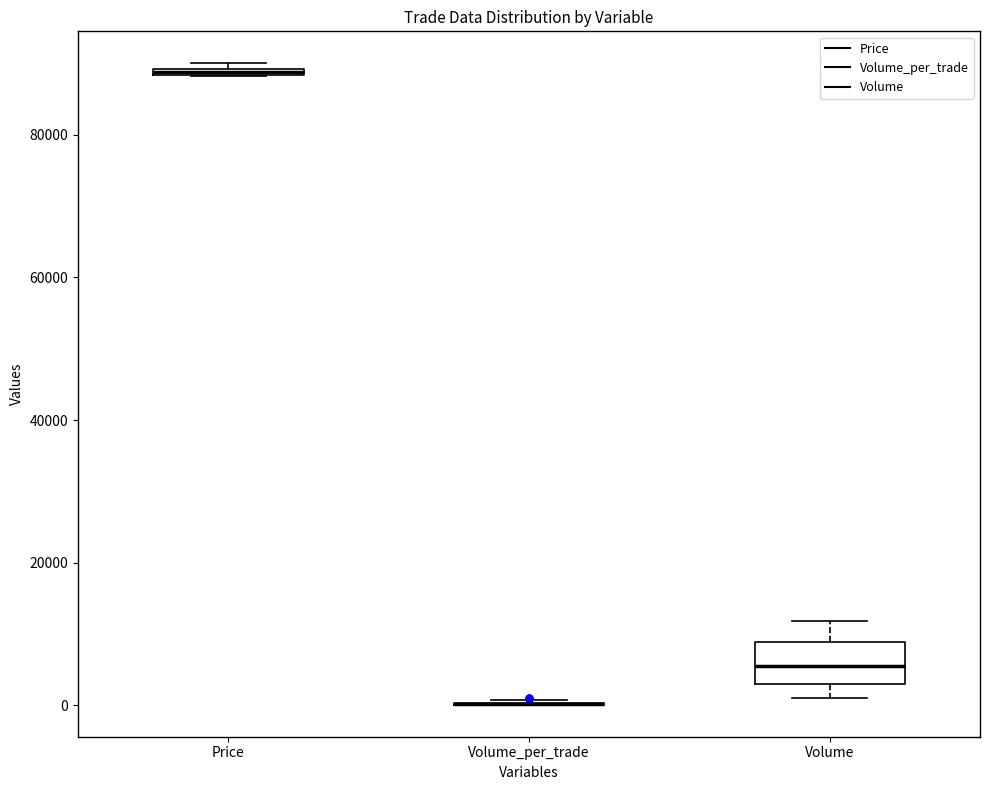

Comparing the boxes themselves (not the whiskers), which one is the tallest?

Volume